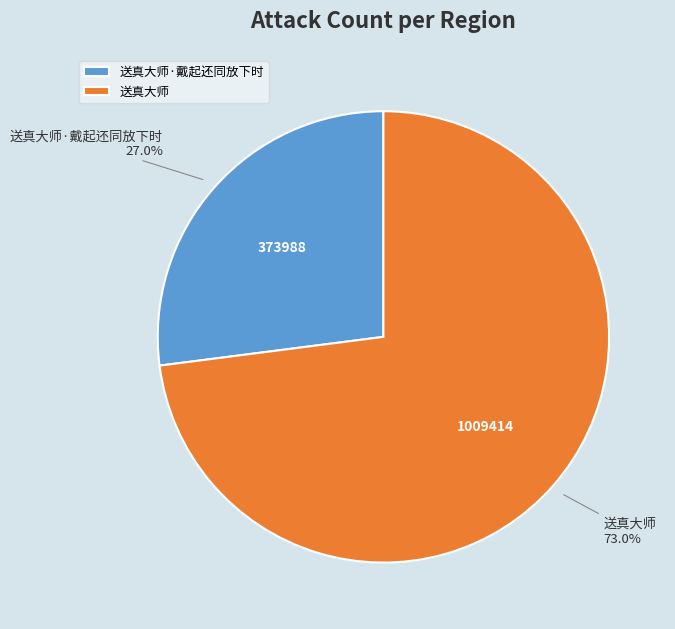

To the nearest percent, what percentage of the pie is 送真大师?

73%